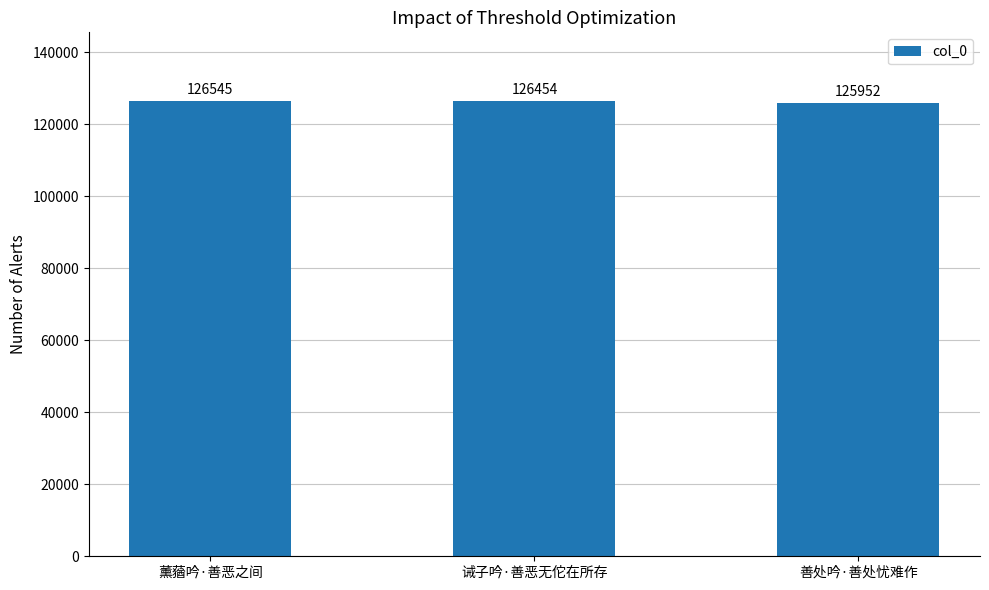

What is the label of the 2nd bar from the right?

诫子吟·善恶无佗在所存